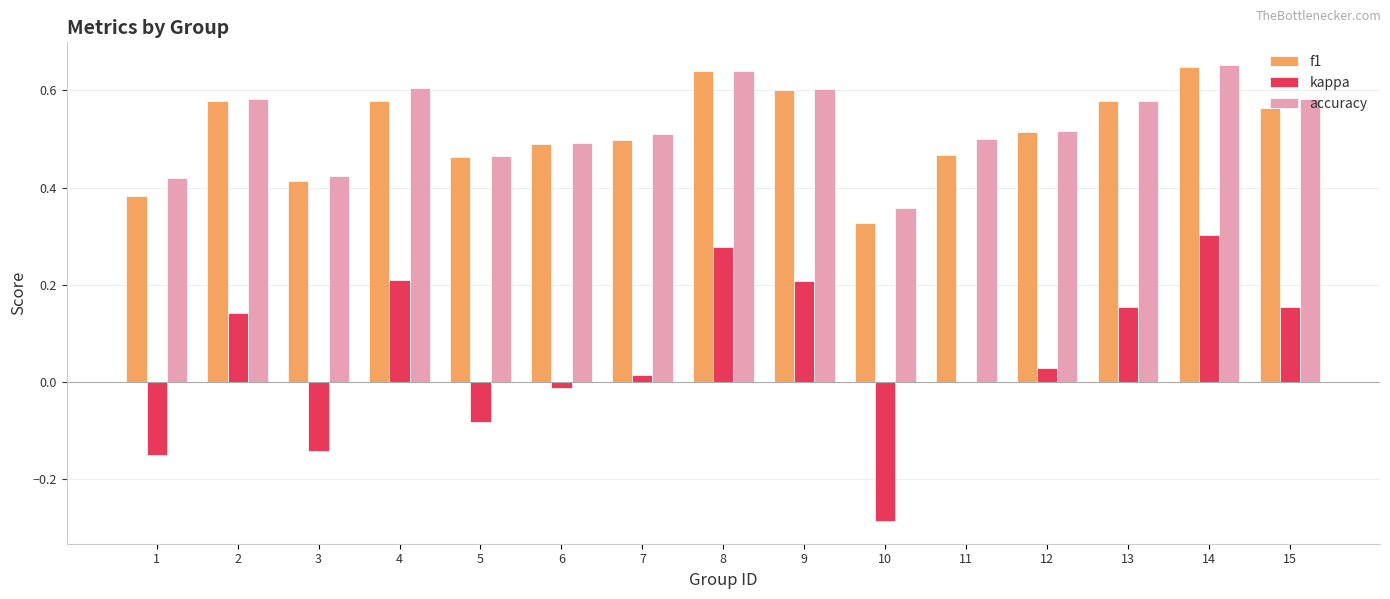

Between 2 and 10, which series saw the biggest shift?

kappa